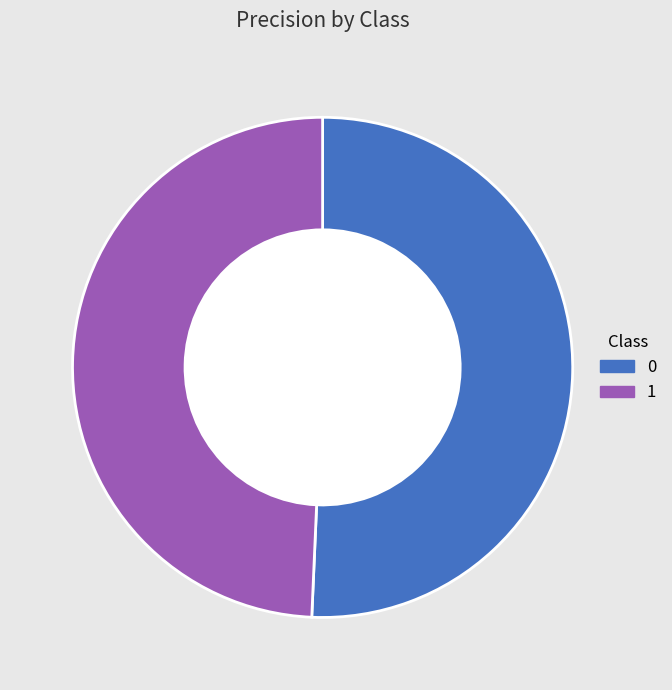

Is it true that 1 is 49% of the pie?

True